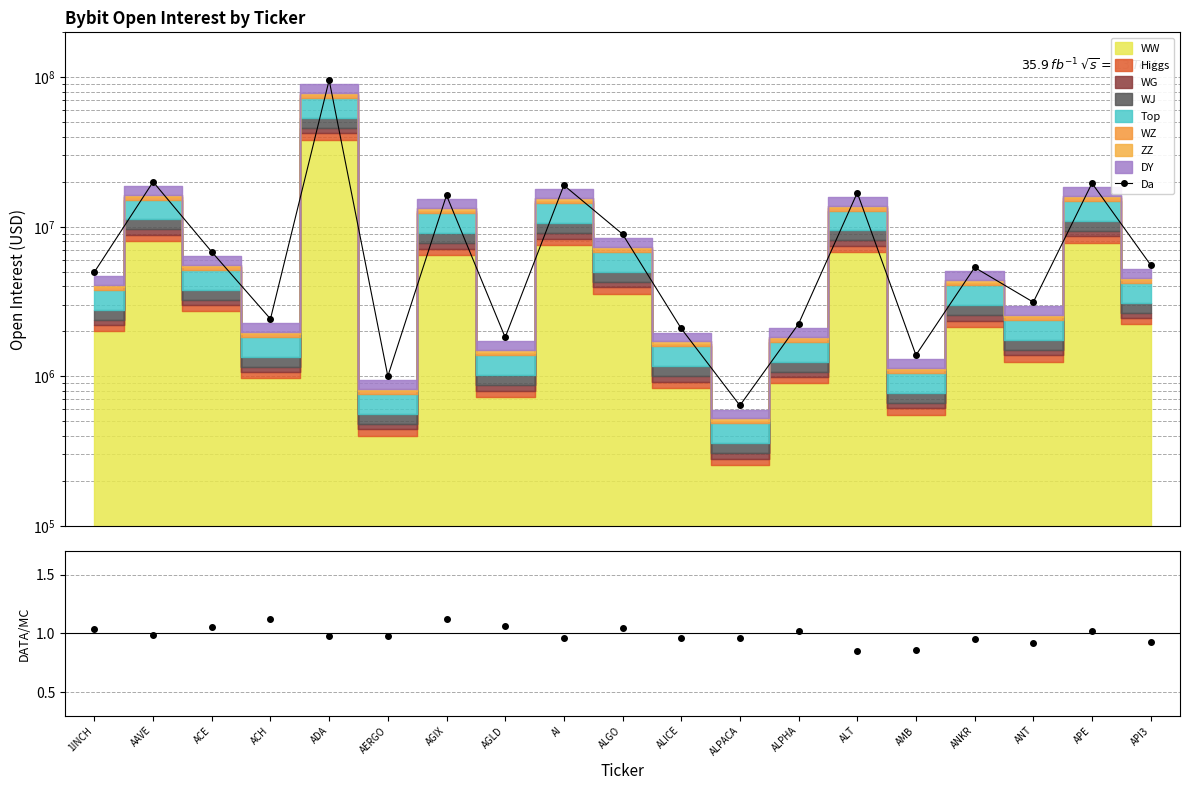

How many lines are shown in the chart?

1